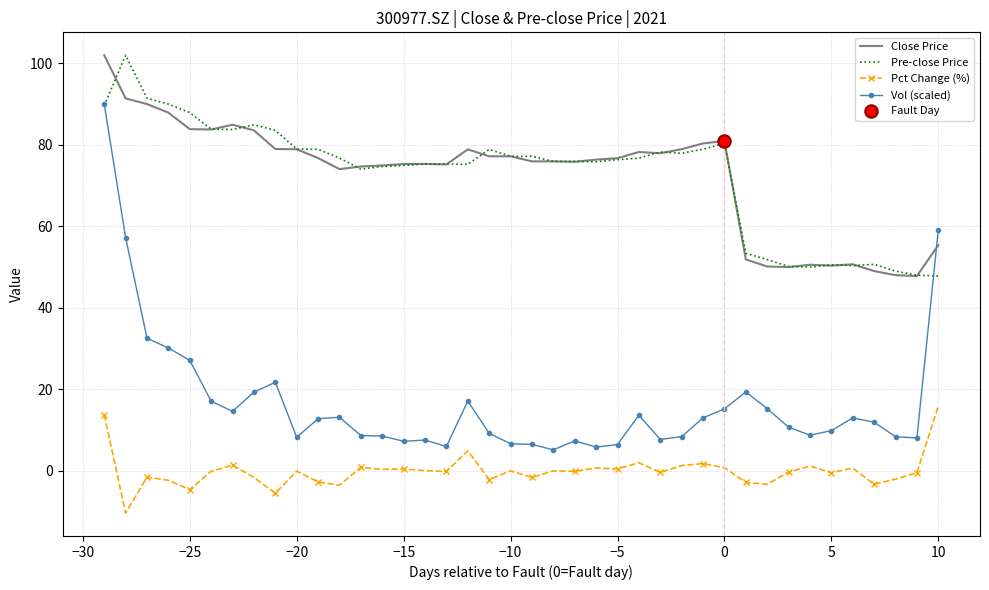

What is the highest value of the Vol (scaled) series?

90.0